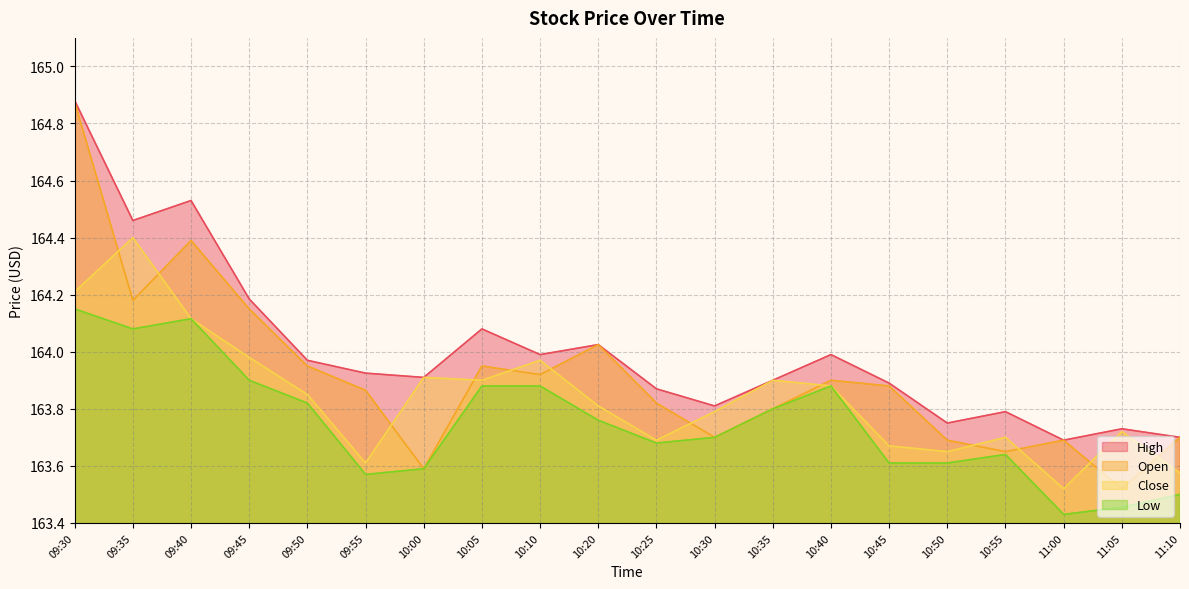

What is the spread (max minus min) of values at 10:50?

0.1